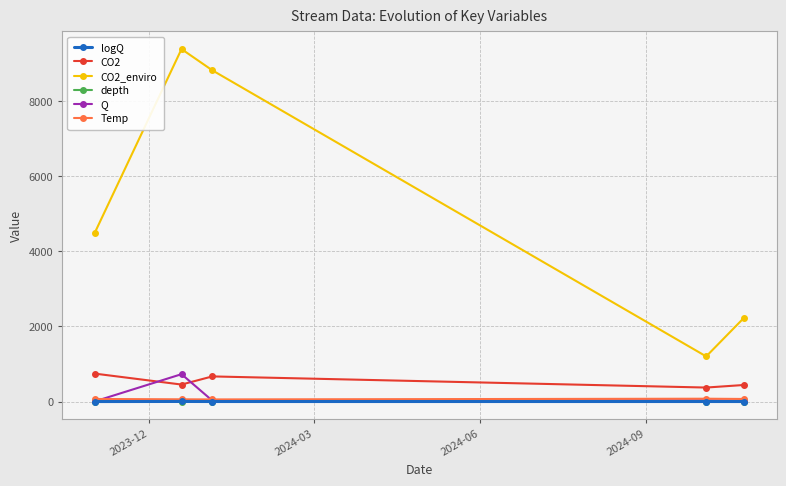

What is the difference between the maximum and second lowest values in the CO2_enviro series?

7143.7